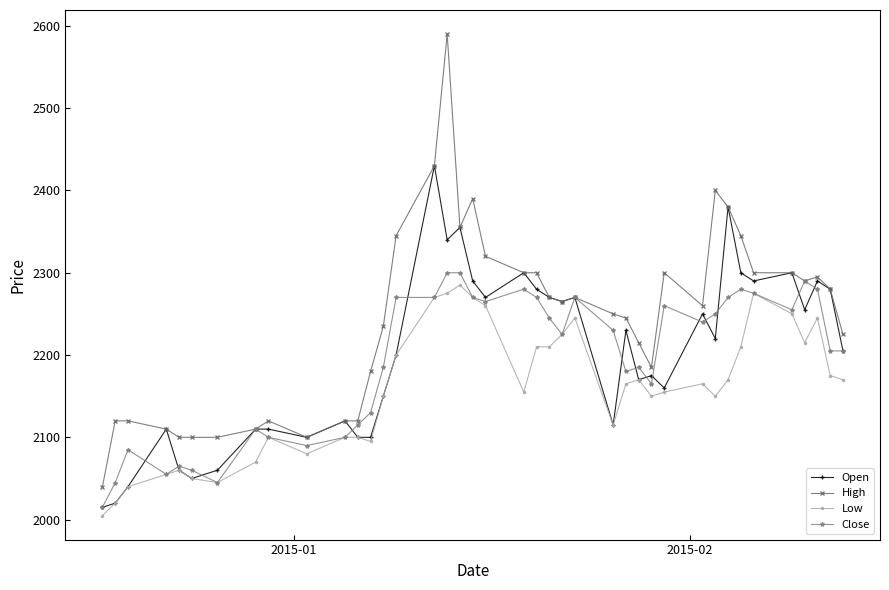

What is the maximum value for Low?

2285